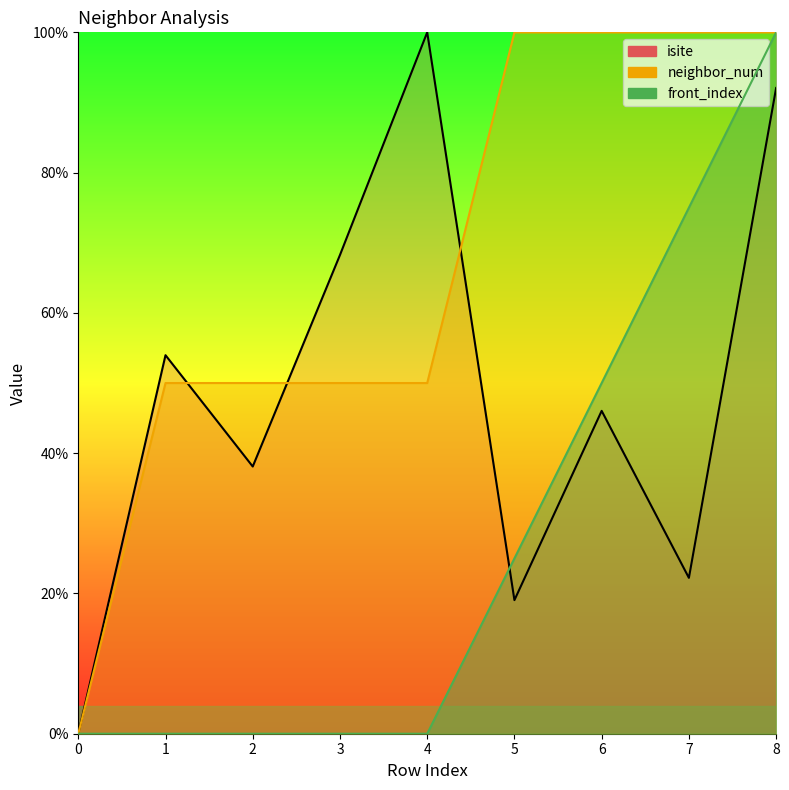

What is the sum of all neighbor_num values?

6.0